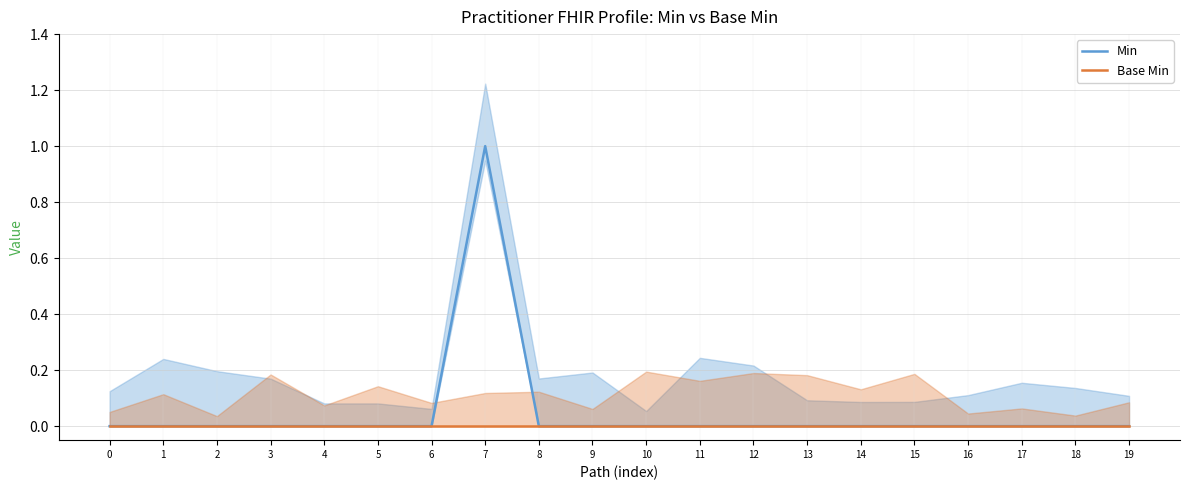

True or false: Min and Base Min intersect in this chart.

False